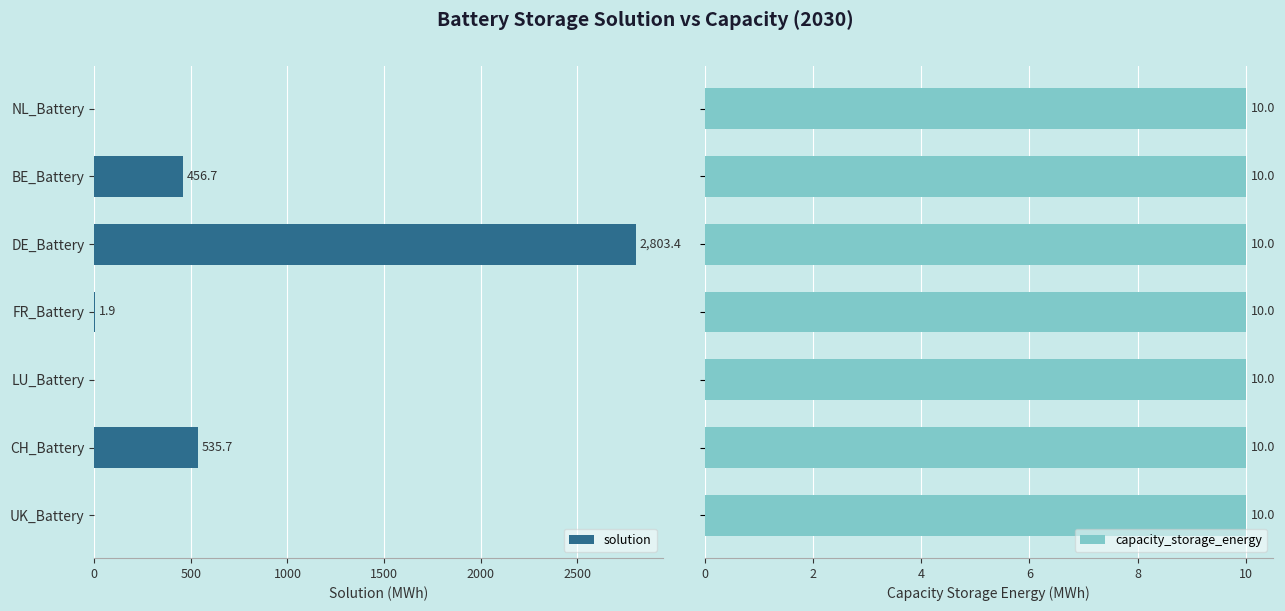

How many data points in solution are above 1?

4